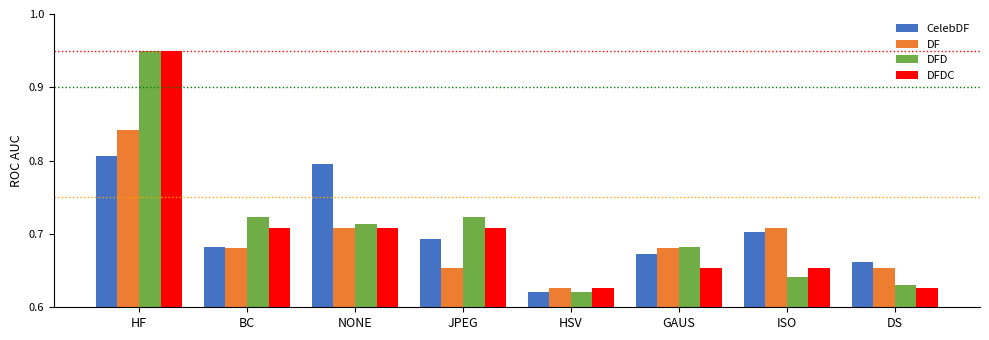

What is the total value across all series at GAUS?

2.7